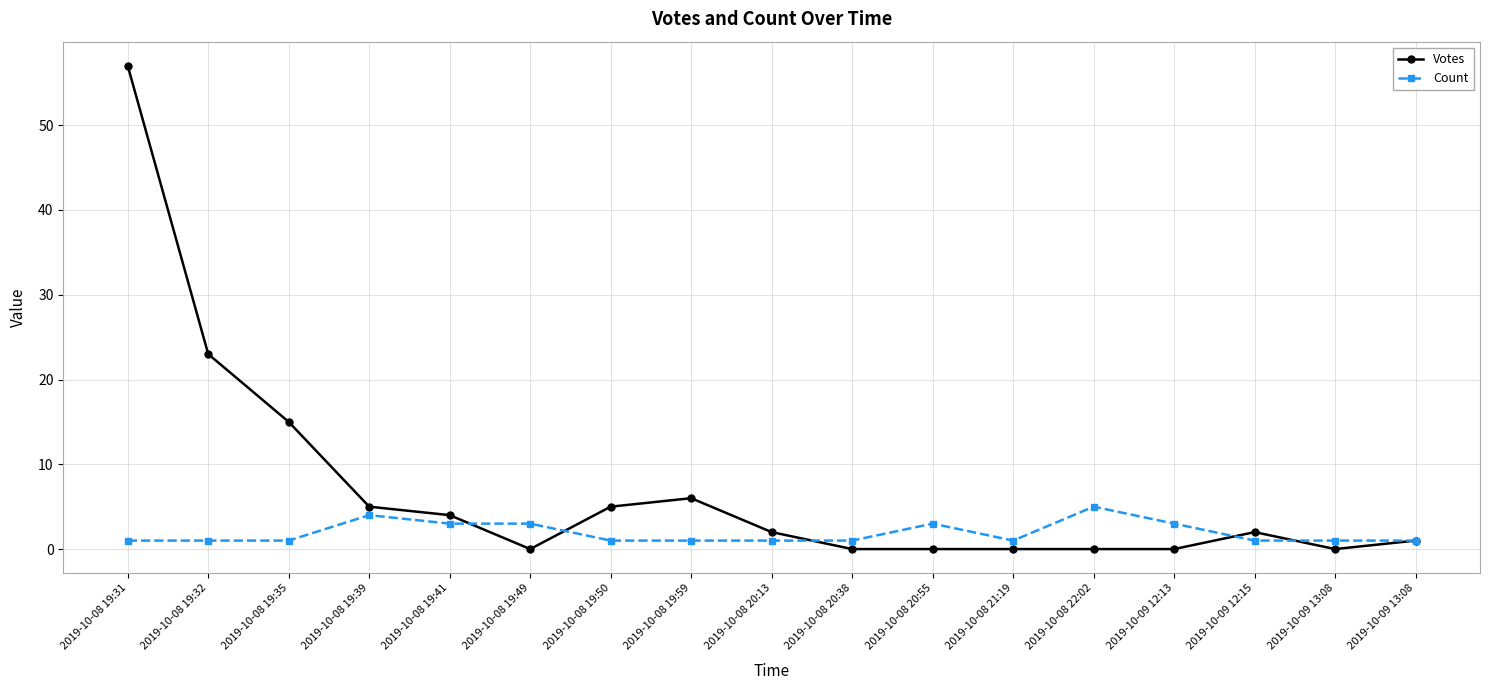

What are all the series names shown in the legend?

Votes, Count